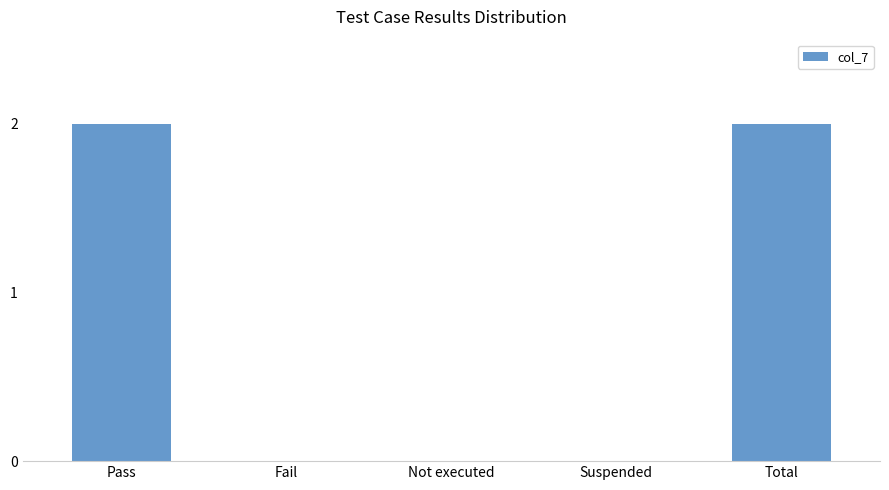

The chart shows a value of 3 at Pass. True or false?

False